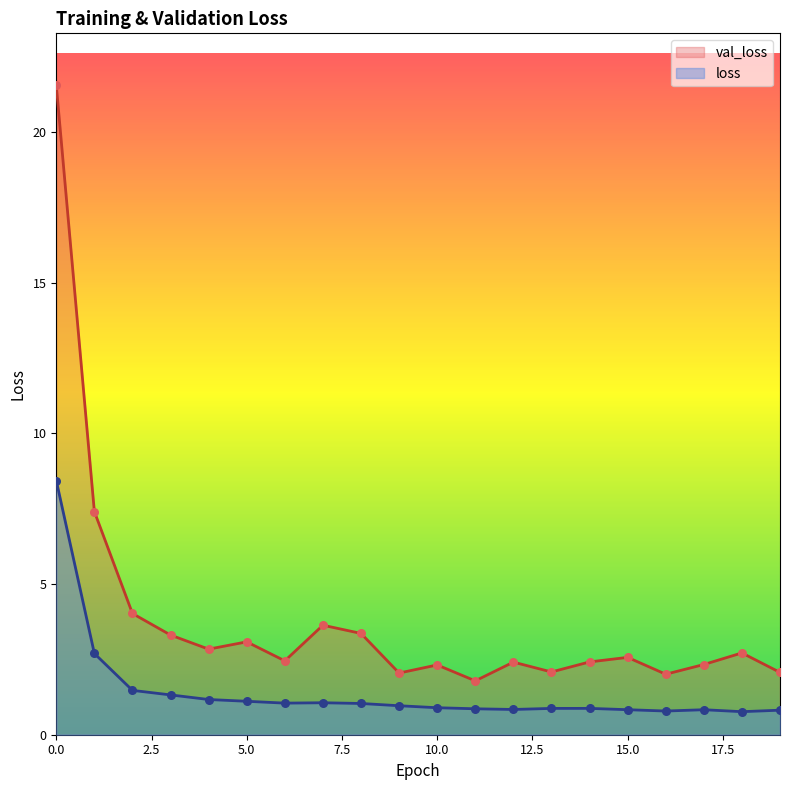

Which series contains the highest Y value?

val_loss